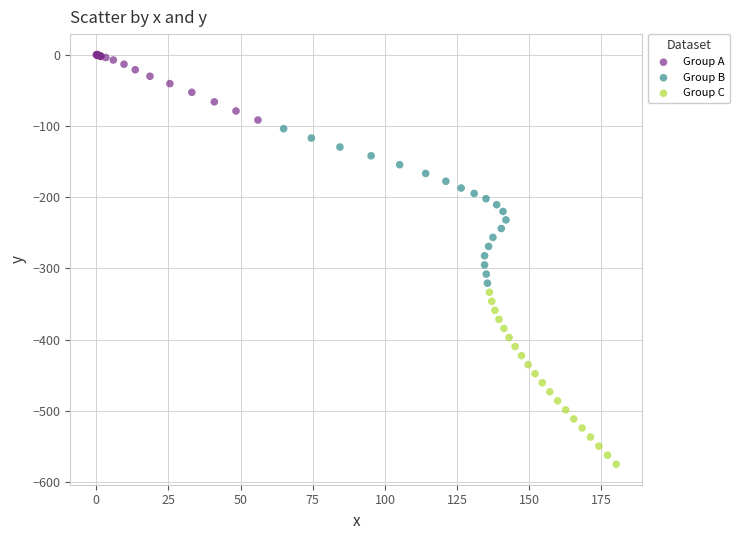

Which series has the widest spread of Y values?

Group C